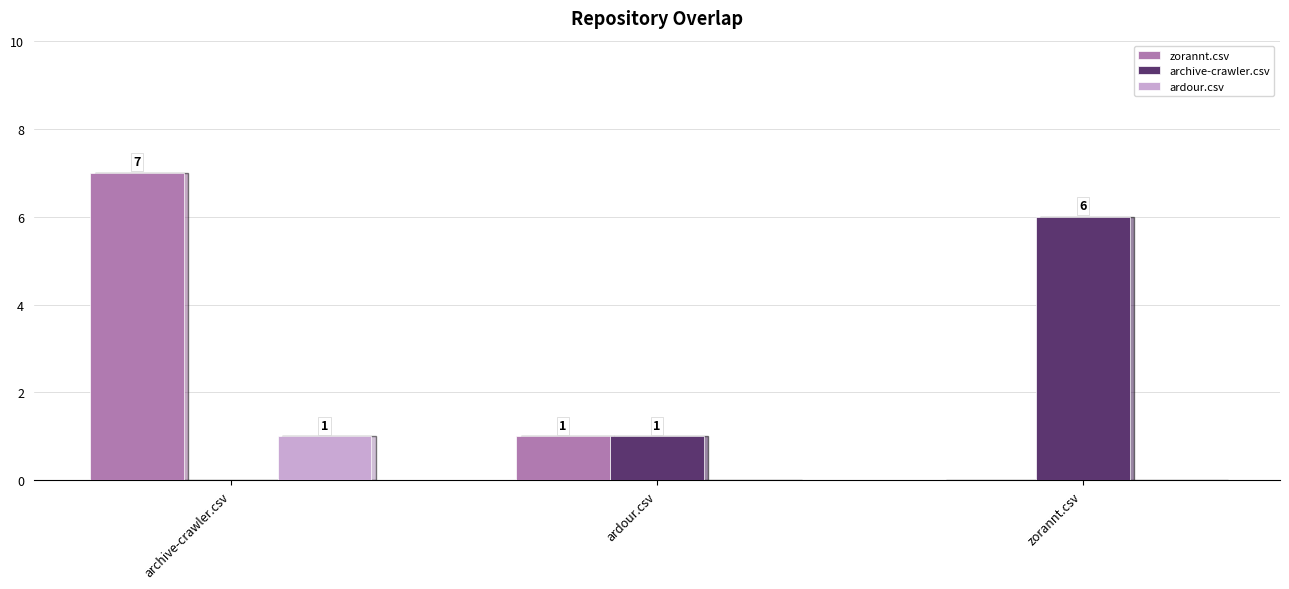

At which label is zorannt.csv closest to 3?

ardour.csv